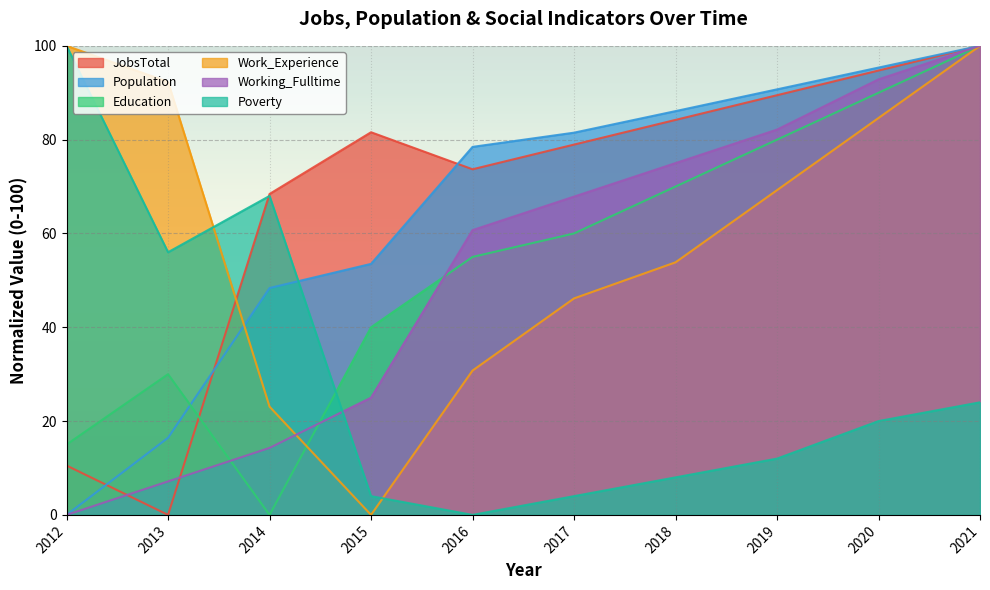

What is the sum of all Population values?

650.4